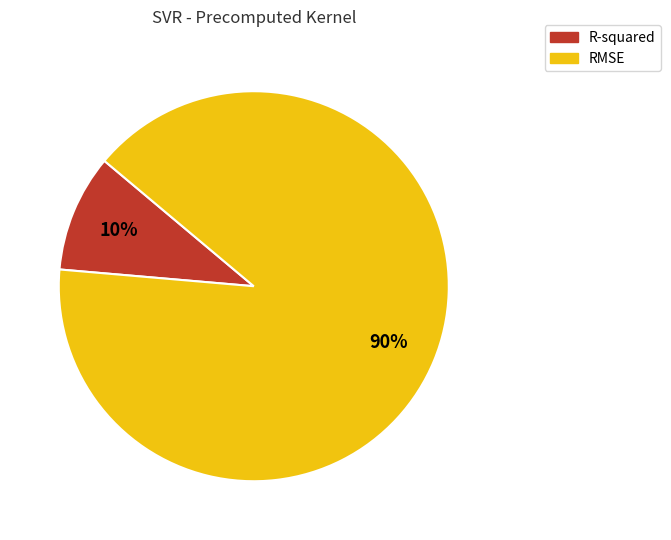

To the nearest percent, what is the combined percentage of R-squared and RMSE?

100%